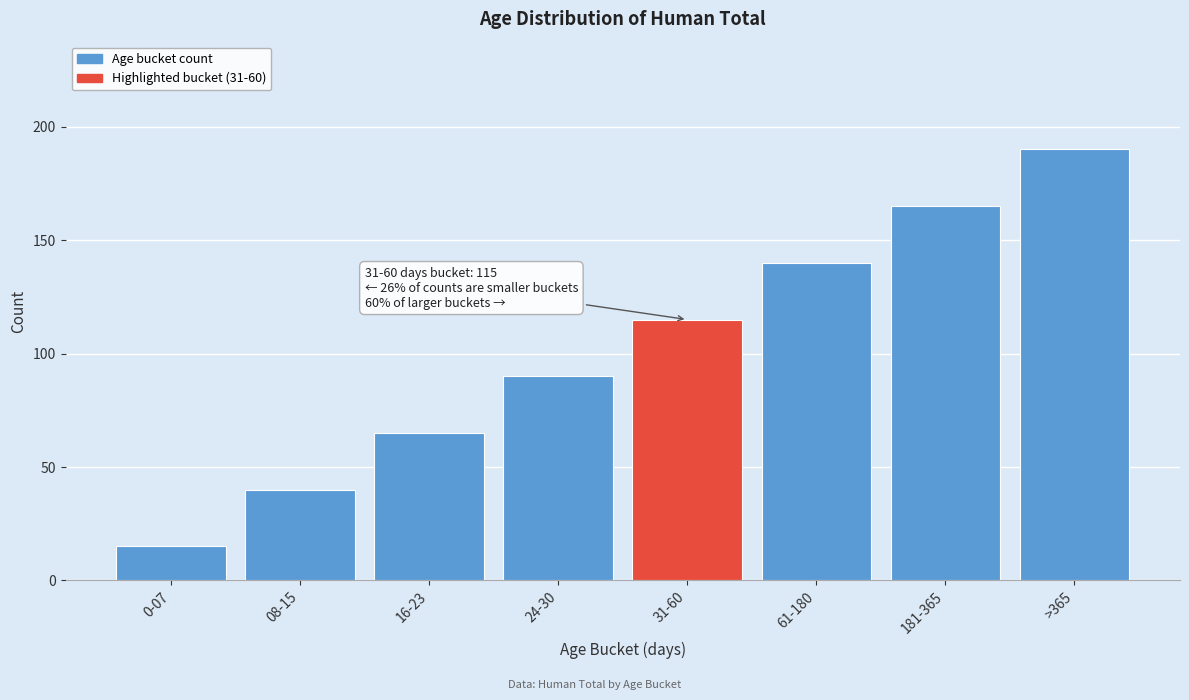

Reading left to right, list all the values displayed in this chart.

0-07=15	08-15=40	16-23=65	24-30=90	31-60=115	61-180=140	181-365=165	>365=190